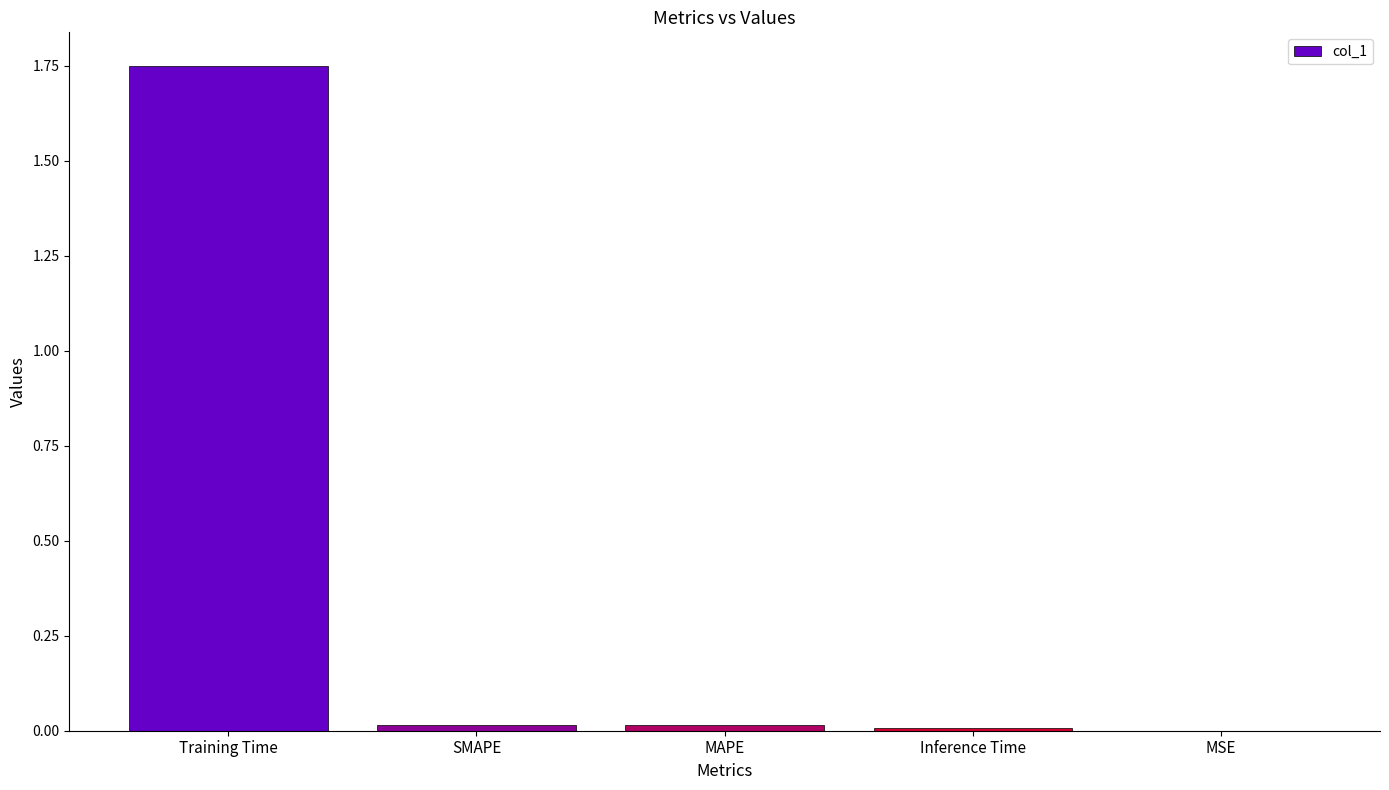

The chart shows a value of 1.0 at Training Time. True or false?

False